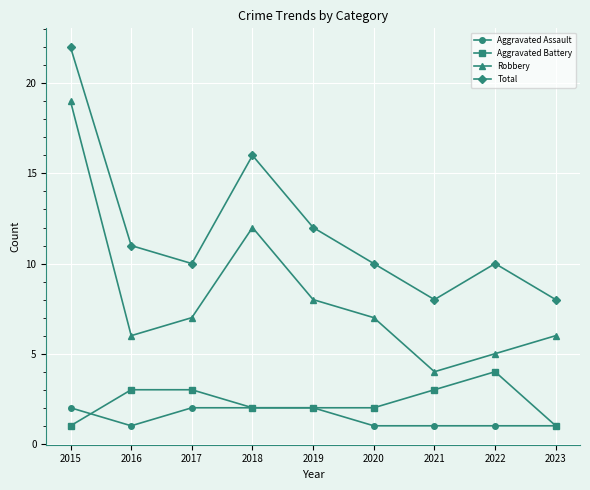

What is the lowest value of the Aggravated Assault series?

1